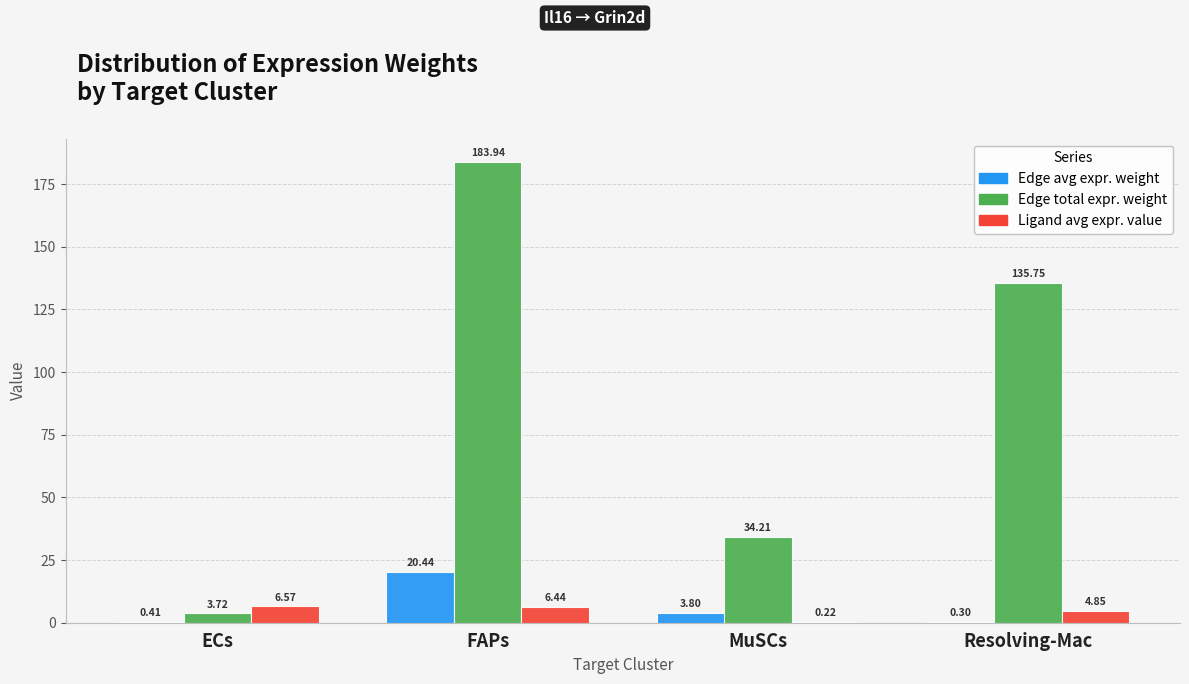

At which category is the sum across all series the highest?

FAPs